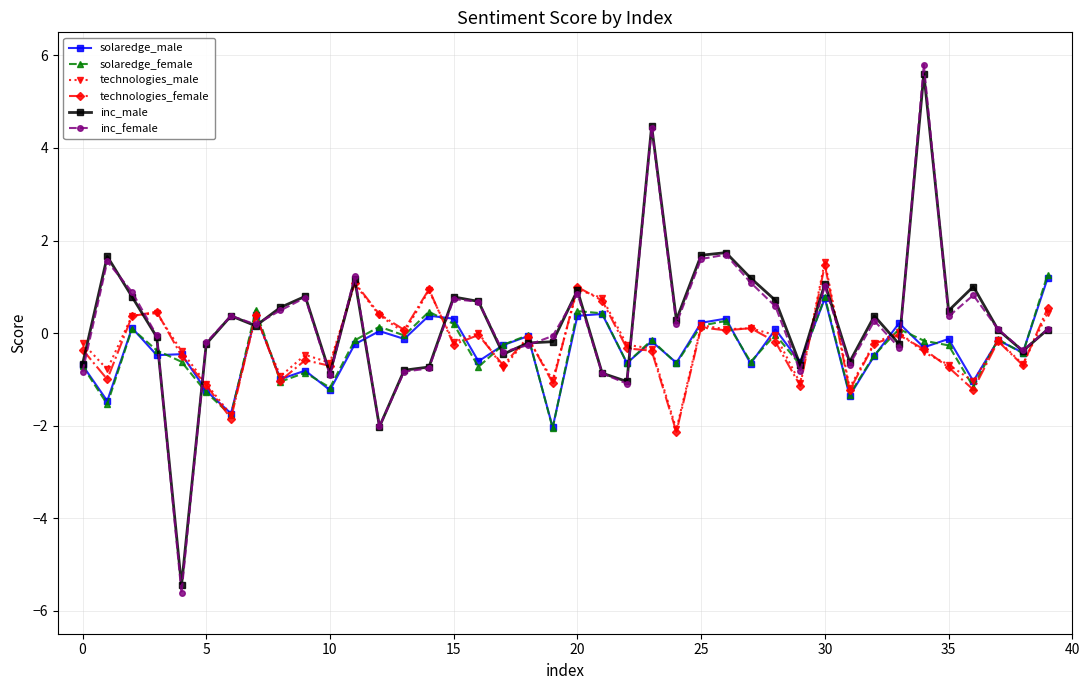

After their last crossing, which series has the higher values: technologies_male or inc_female?

technologies_male